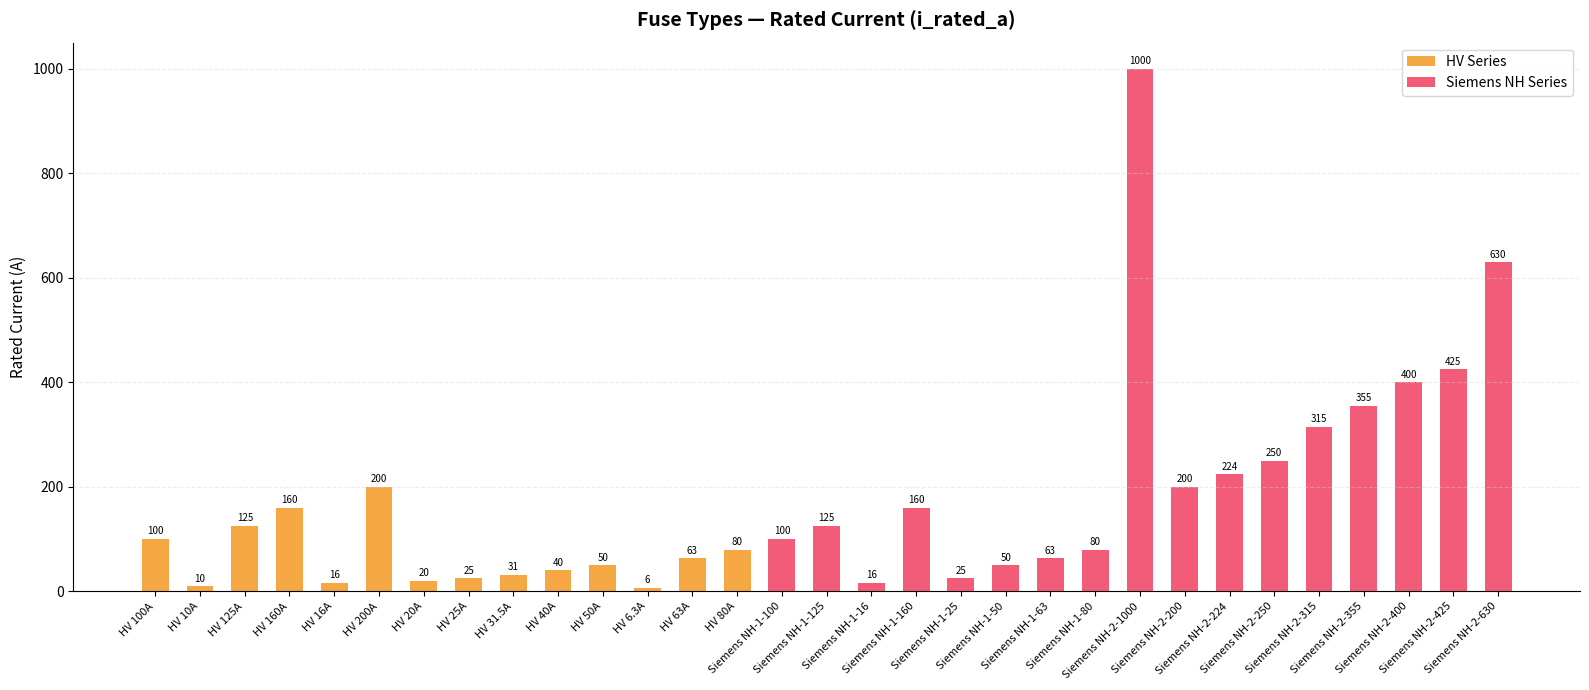

What is the difference between the maximum and second lowest values?

990.0